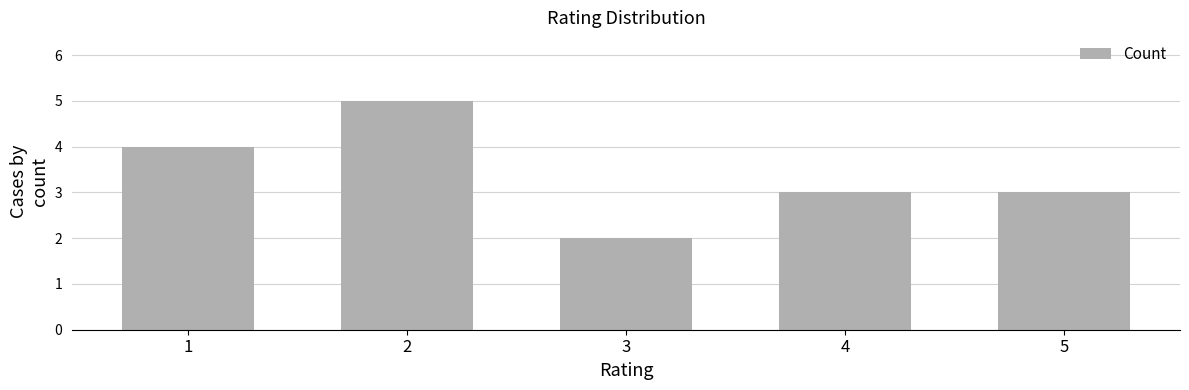

Is it true that the value at 1 is 4?

True